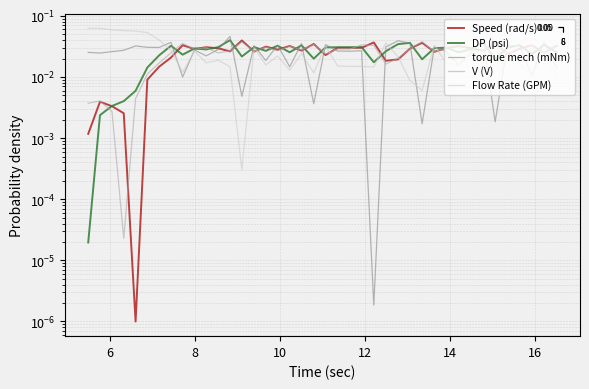

The value of V (V) at 25 is 0.0. True or false?

False